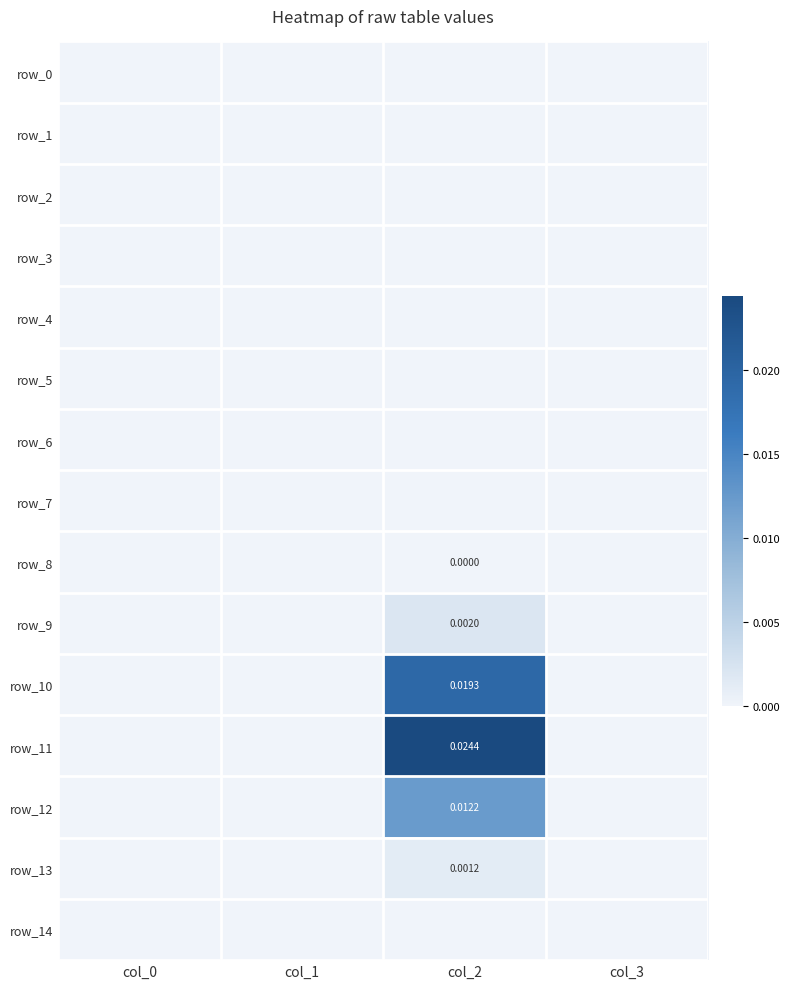

Is the value of row_5 at col_0 greater than the value of row_4 at col_3?

No